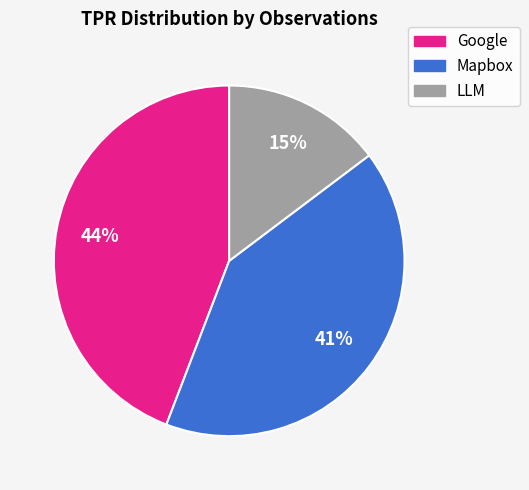

Does any single category account for the majority?

No